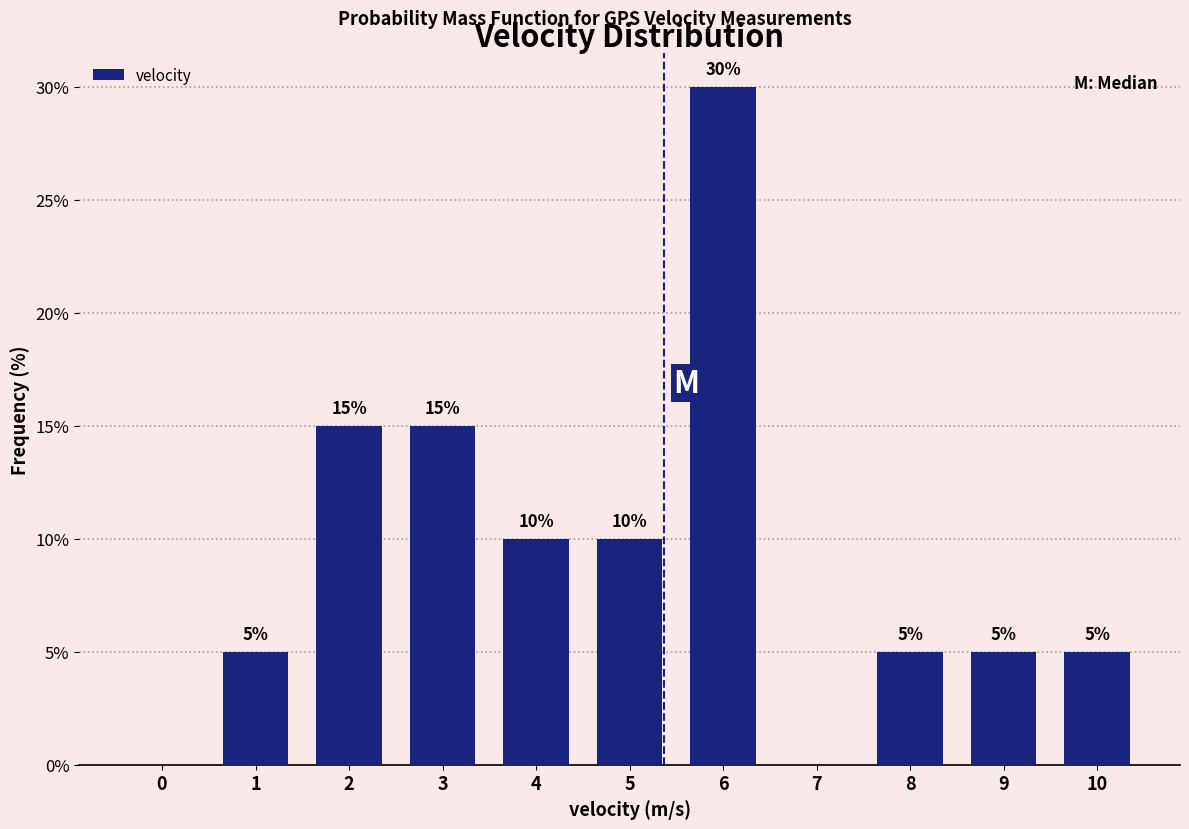

Reading left to right, transcribe all the data shown in this chart.

0=0	1=5	2=15	3=15	4=10	5=10	6=30	7=0	8=5	9=5	10=5